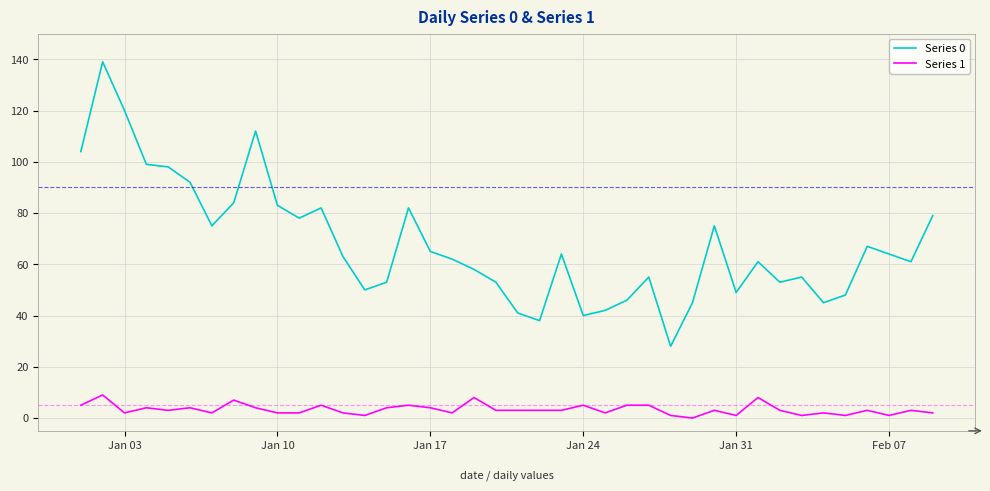

Which series has the widest spread of values?

Series 0